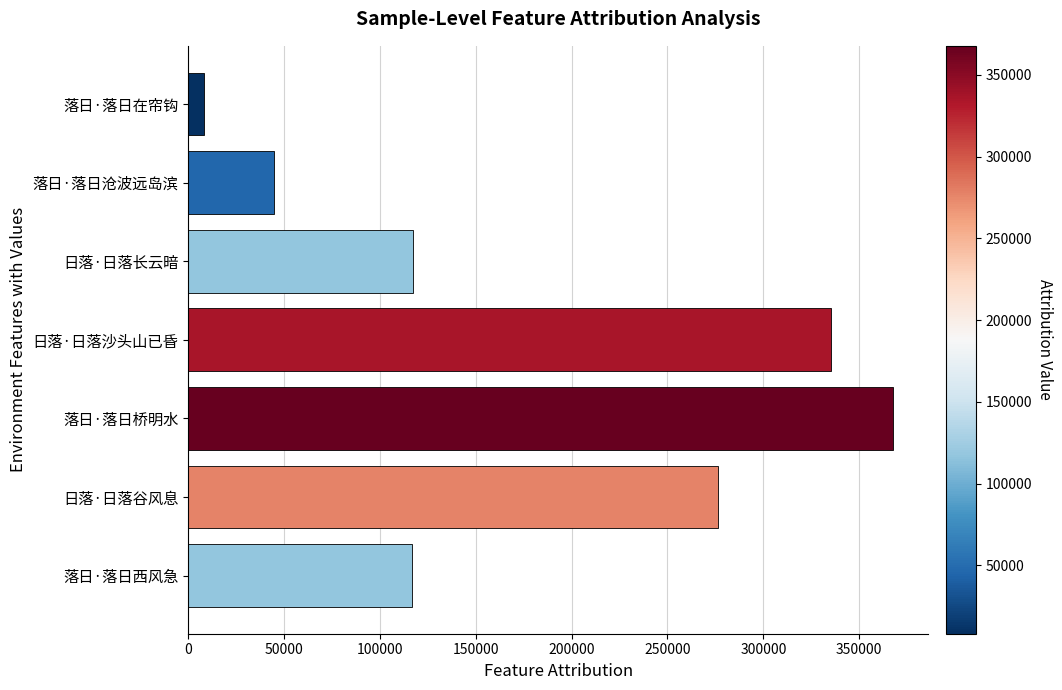

Is it true that the value at 日落·日落谷风息 is 276449?

True